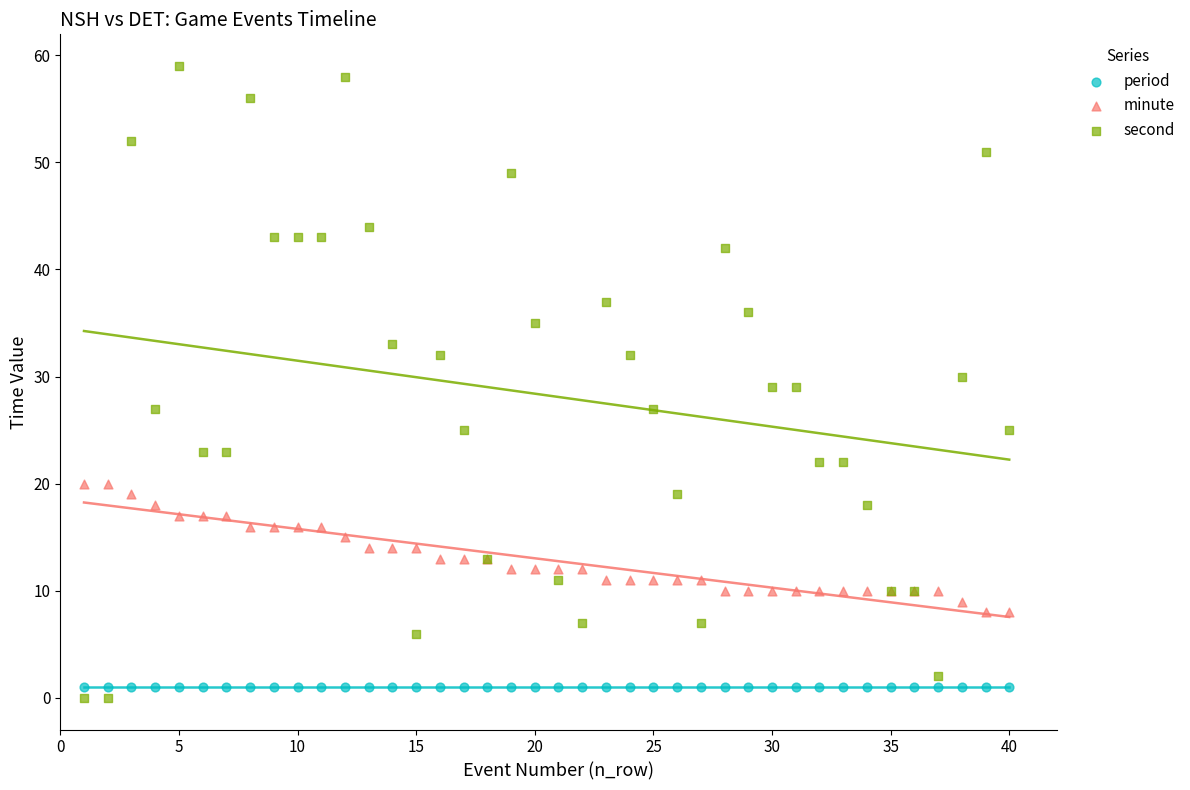

What are all the series names shown in the legend?

period, minute, second